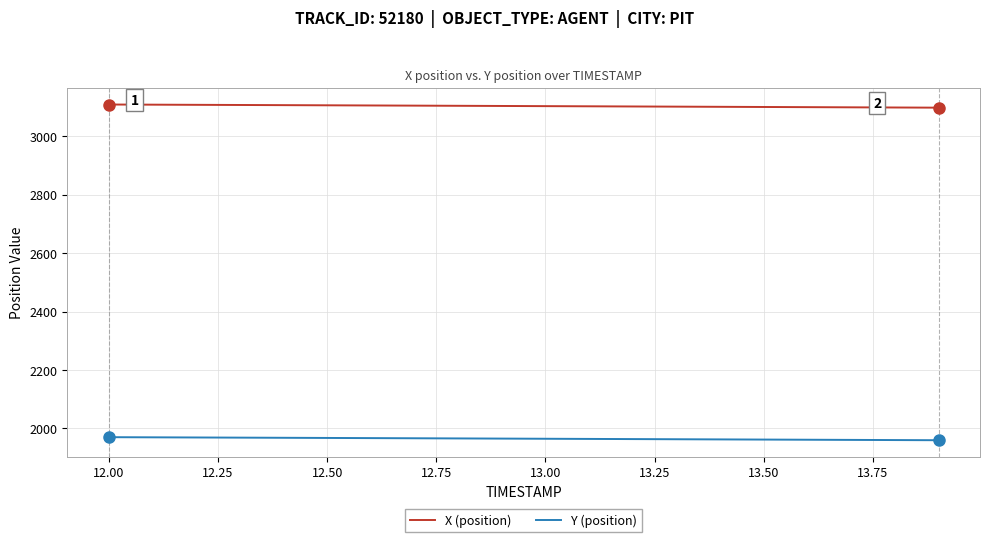

What is the smallest value displayed?

1959.6